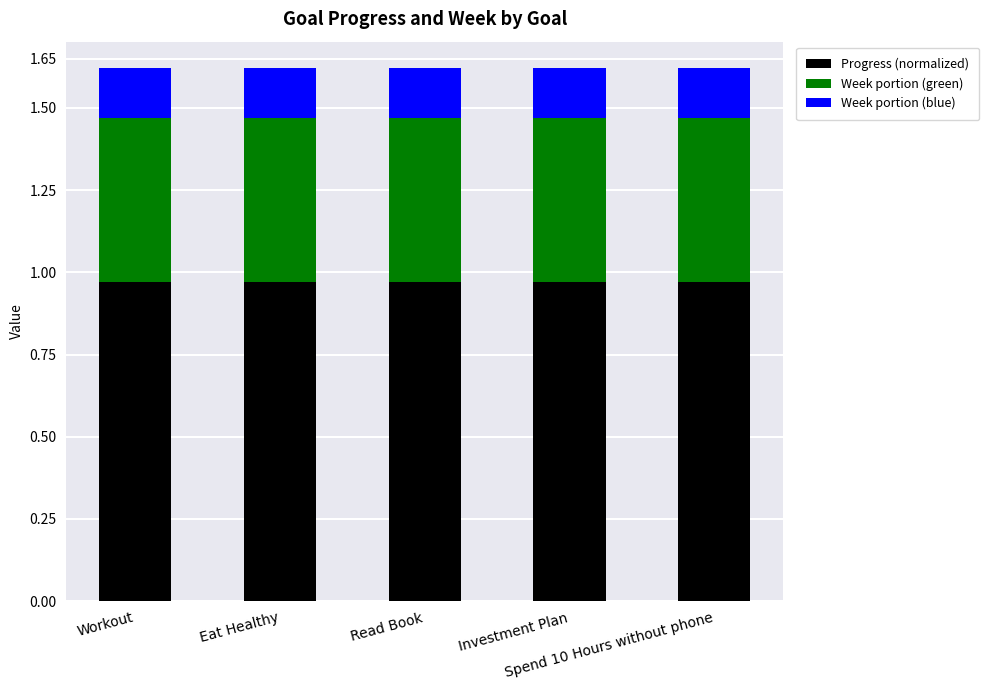

Where is Progress (normalized) nearest to the value 0?

Workout